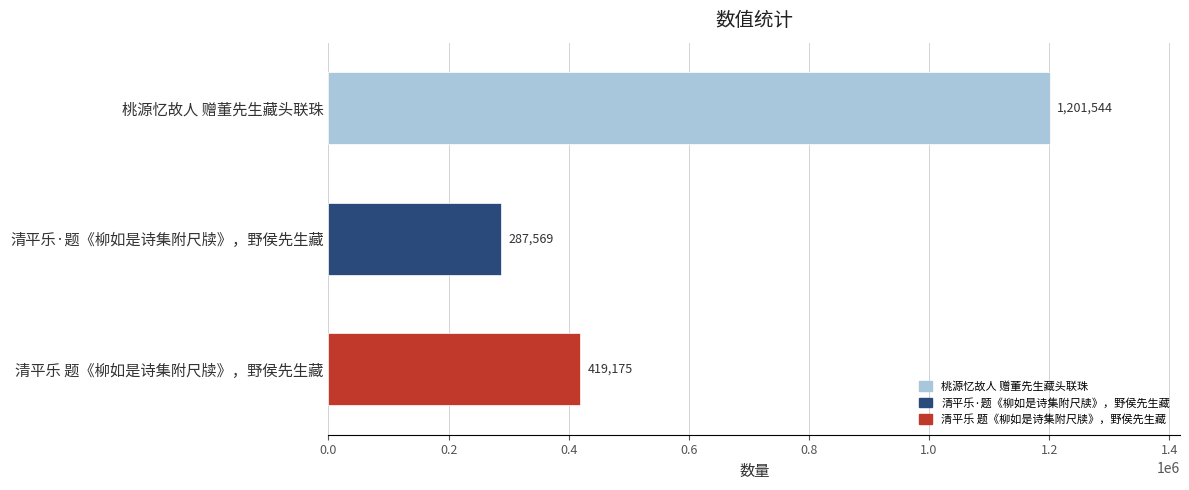

List the labels in order of value, smallest first.

清平乐·题《柳如是诗集附尺牍》，野侯先生藏, 清平乐 题《柳如是诗集附尺牍》，野侯先生藏, 桃源忆故人 赠董先生藏头联珠